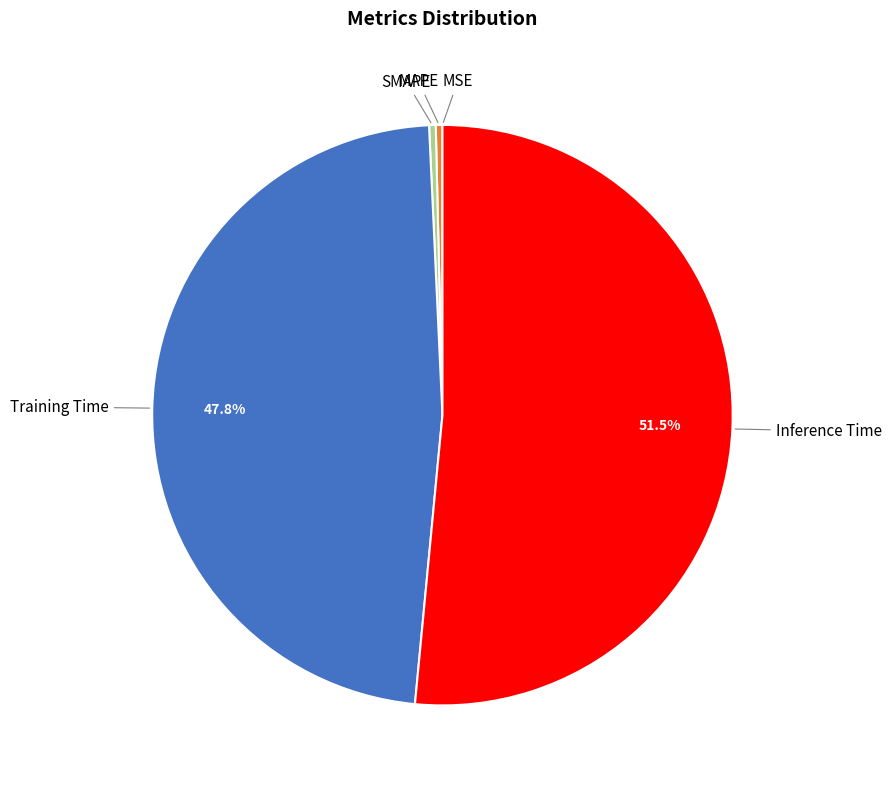

To the nearest percent, what is the average slice percentage?

20%